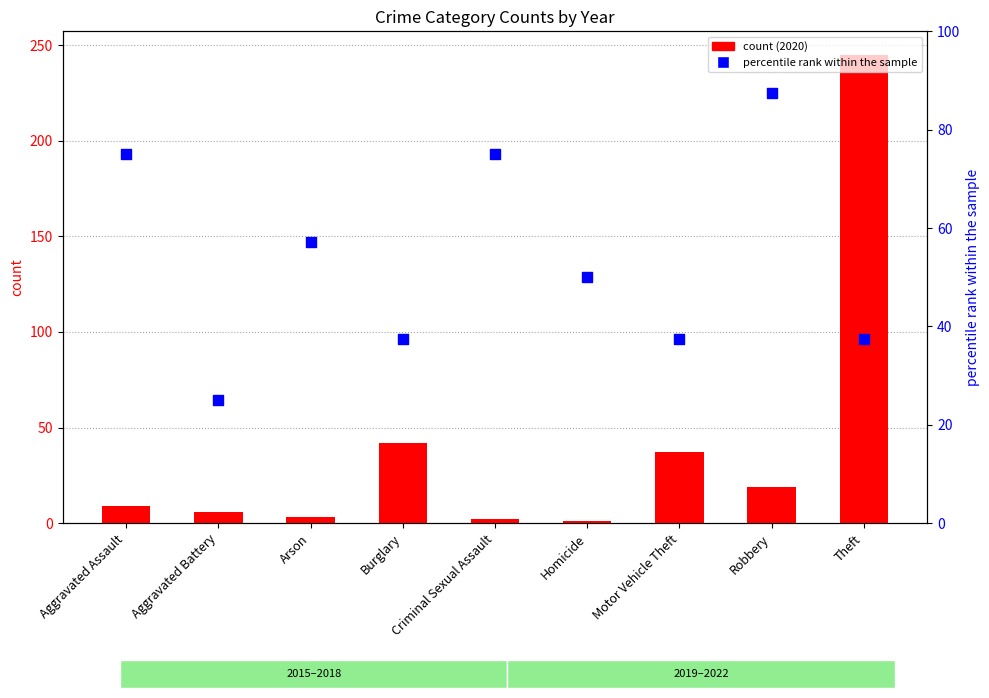

At which category is the sum across all series the highest?

Theft